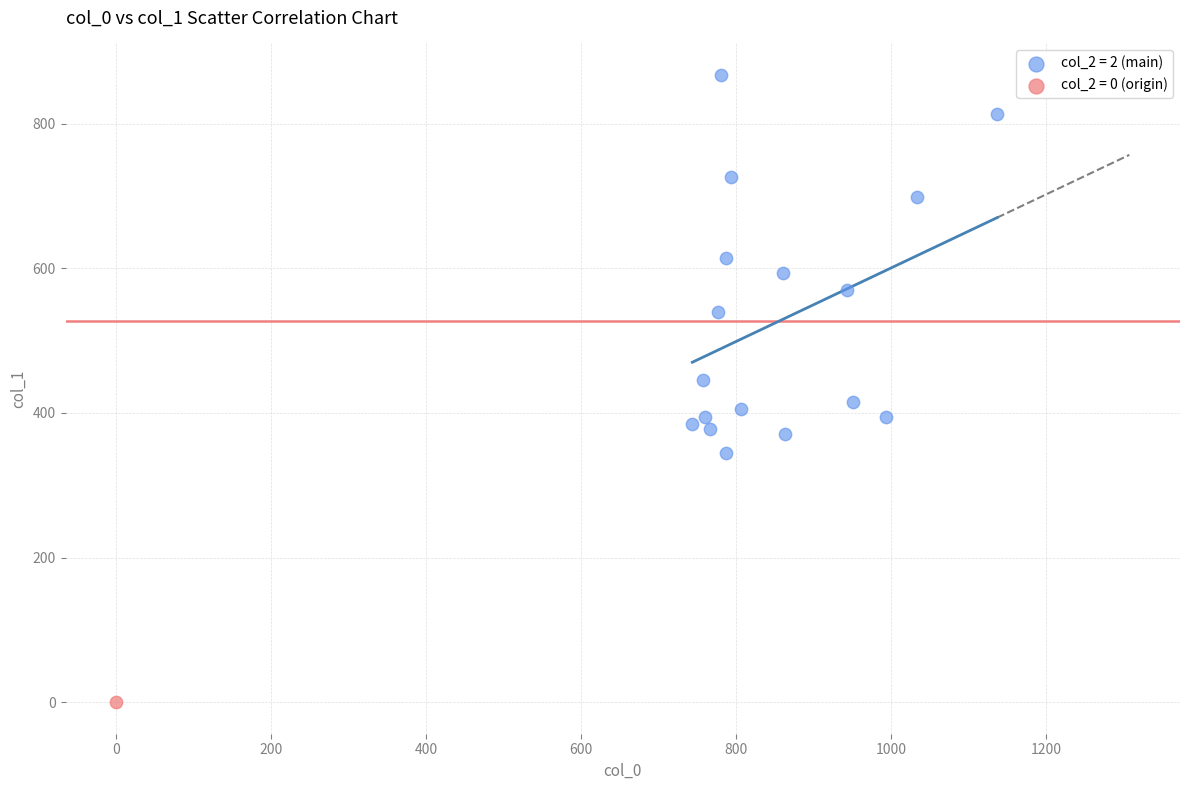

What are all the series names shown in the legend?

col_2 = 2 (main), col_2 = 0 (origin)